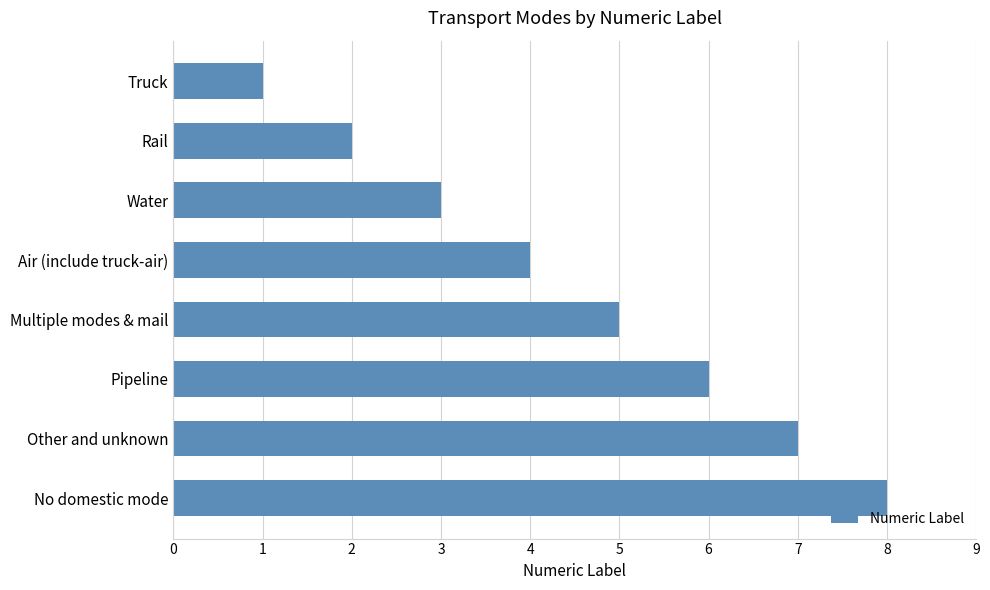

Which has a higher value, Rail or Other and unknown?

Other and unknown